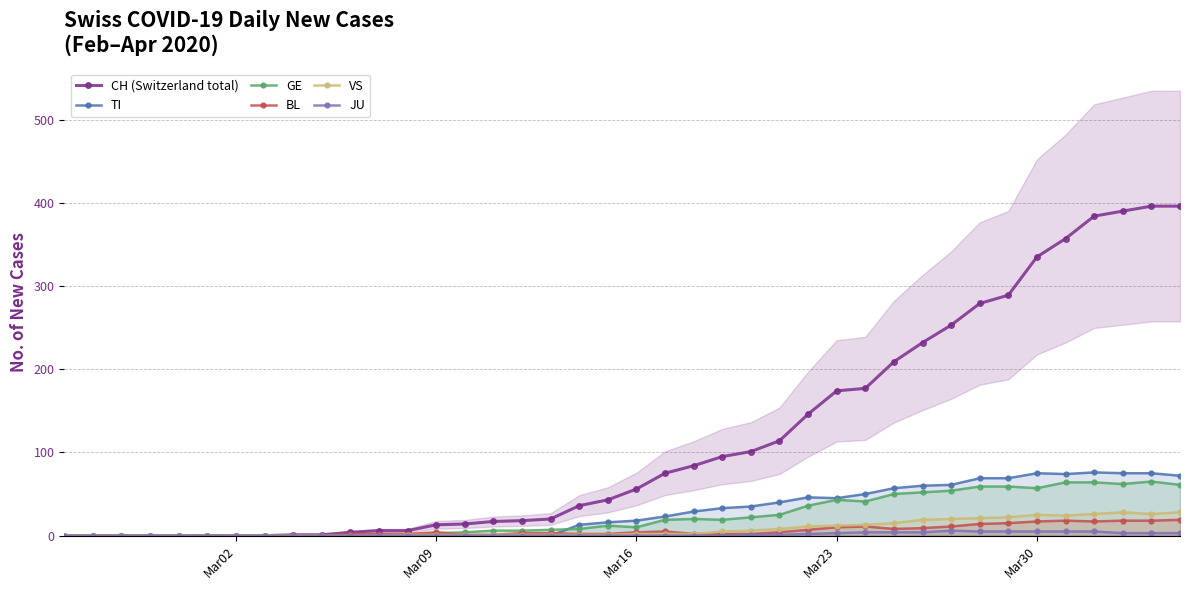

How many lines are shown in the chart?

6